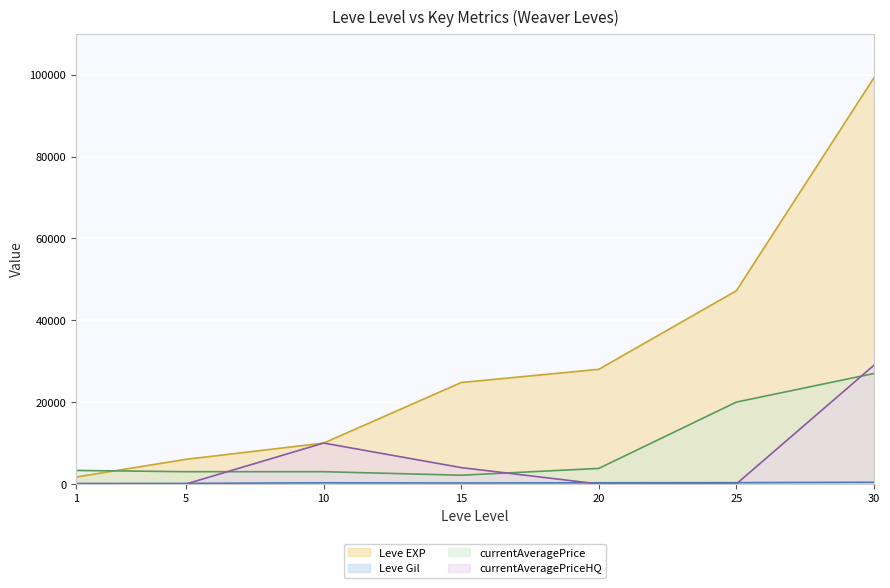

Reading right to left, list all the values displayed in this chart.

Leve EXP: 30=99220	25=47200	20=28010	15=24790	10=9990	5=6030	1=1690
Leve Gil: 30=413	25=317	20=293	15=240	10=288	5=140	1=112
currentAveragePrice: 30=26990	25=20000	20=3800	15=2137	10=3000	5=3001	1=3307
currentAveragePriceHQ: 30=28990	25=0	20=0	15=4000	10=9999	5=0	1=0